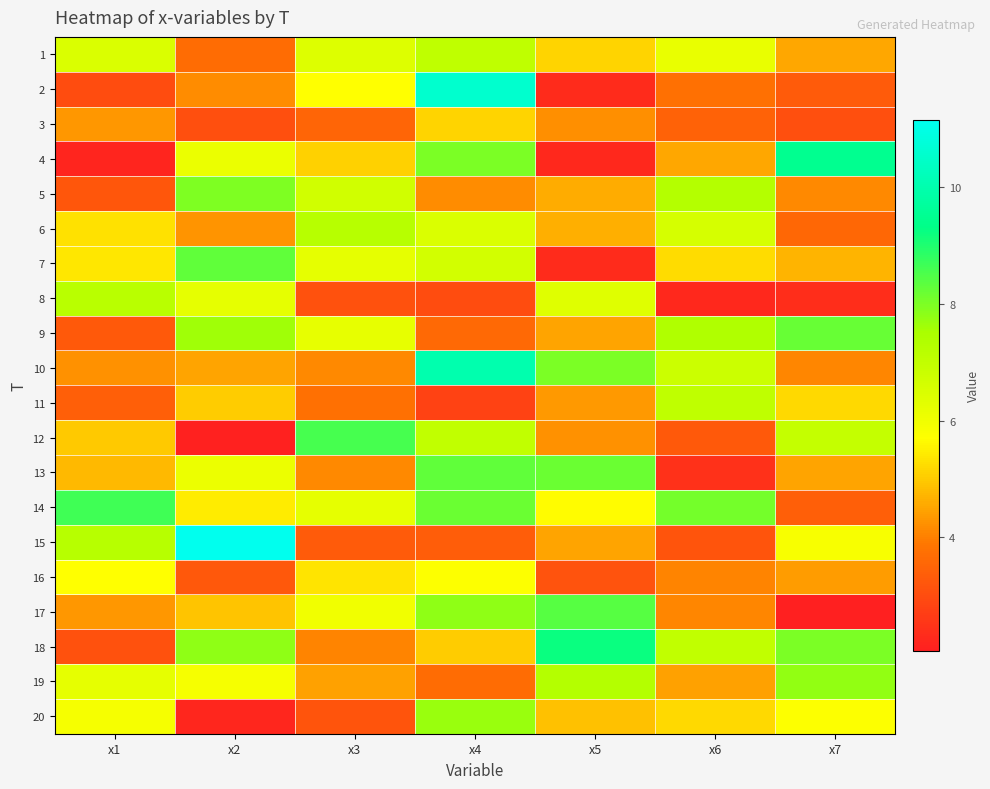

What is the total value across all series at x6?

102.2